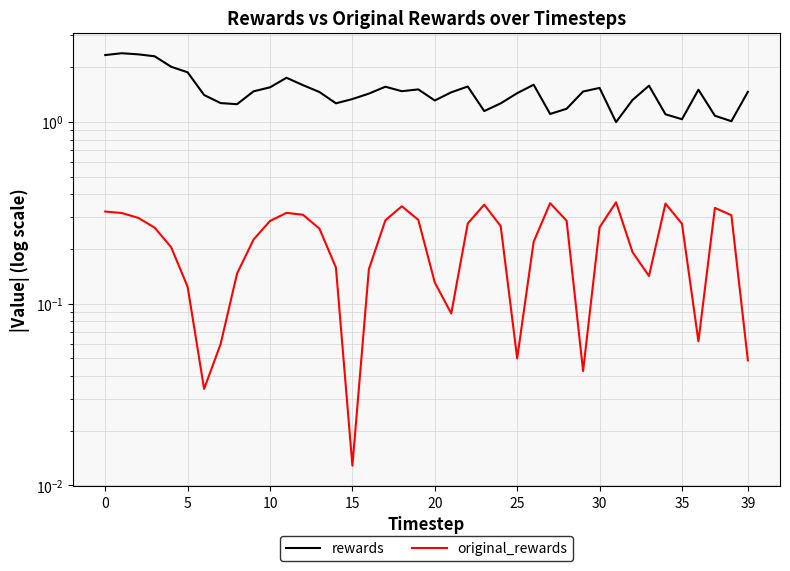

True or false: original_rewards has a value of 0.0 at 30.

False